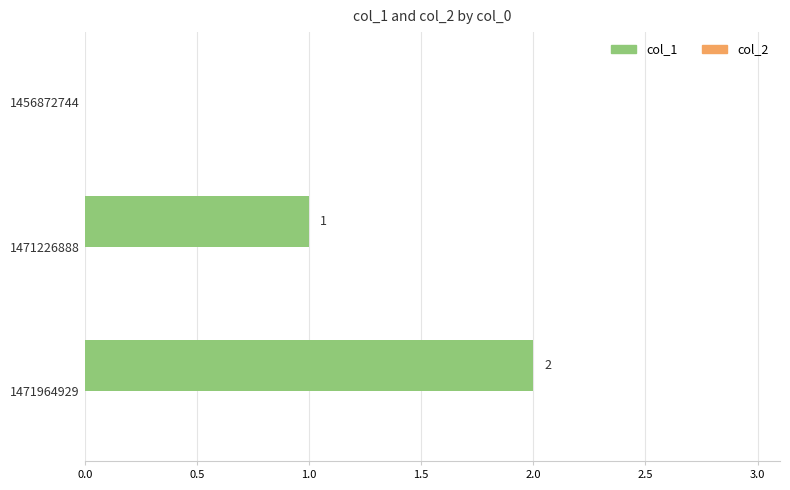

The chart shows a value of 2 at 1471964929. True or false?

True